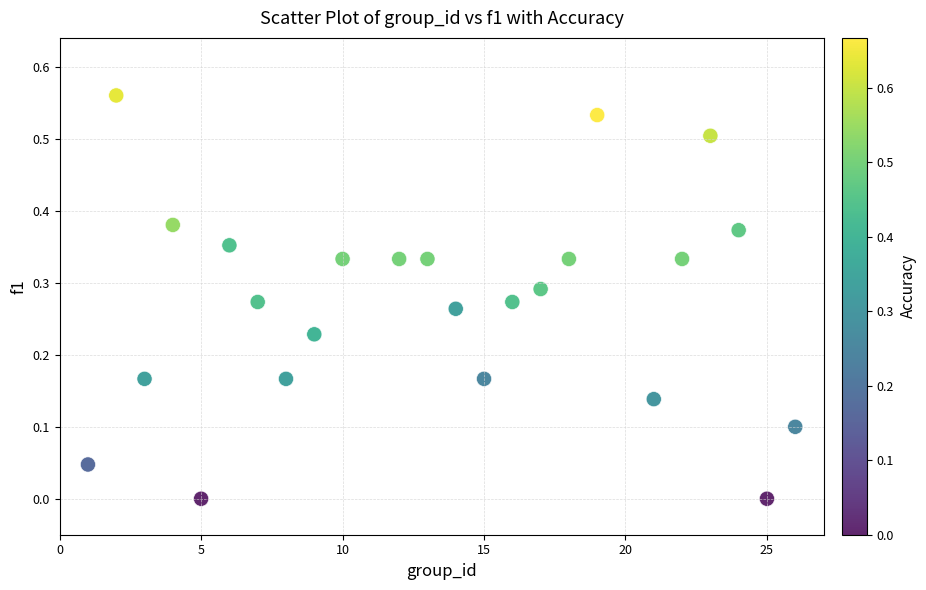

What is the range of X values (max minus min)?

25.0